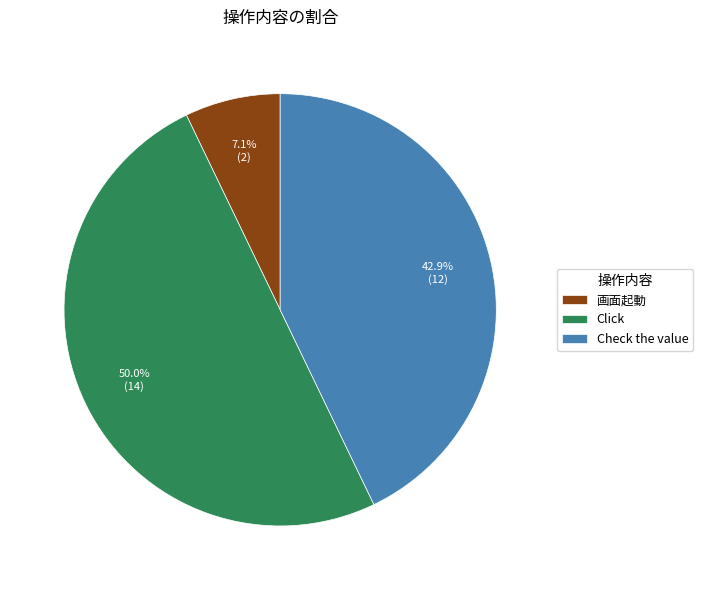

The Check the value slice represents 52% of the pie. True or false?

False